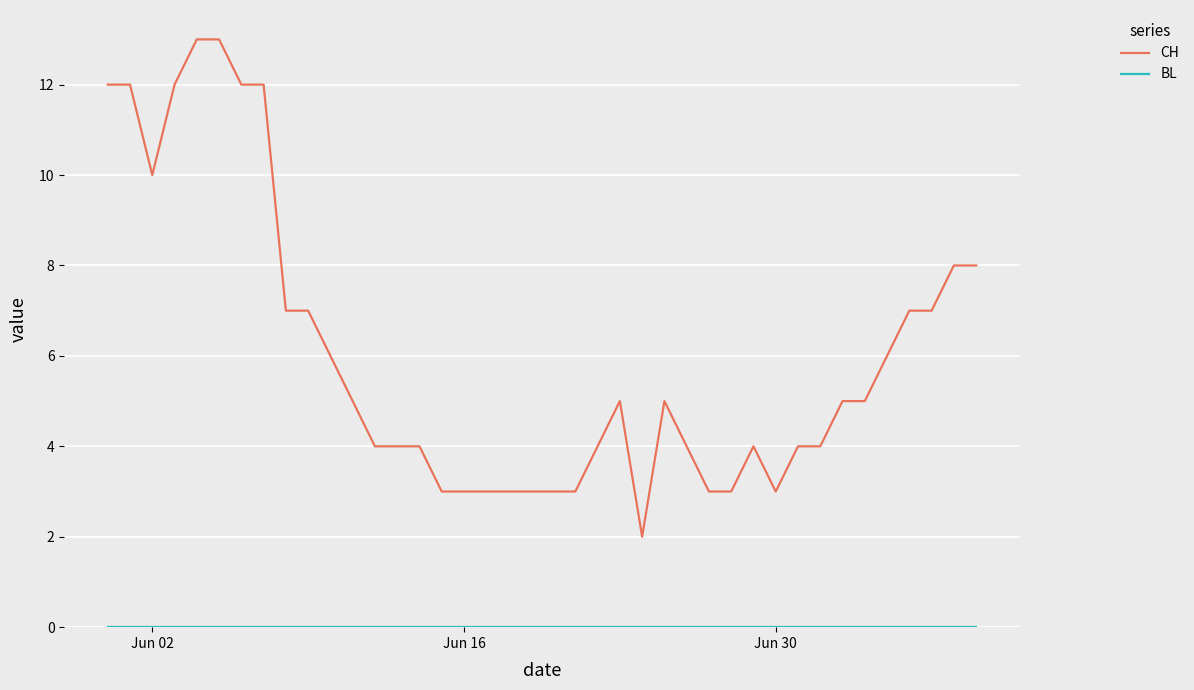

Which series has the largest range (max minus min)?

CH